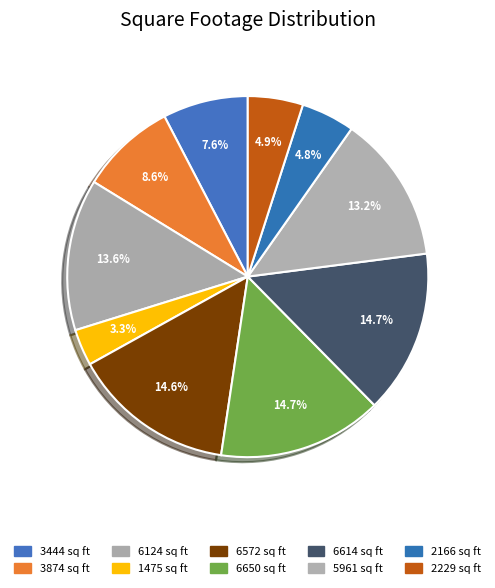

Count the number of slices in the pie.

10